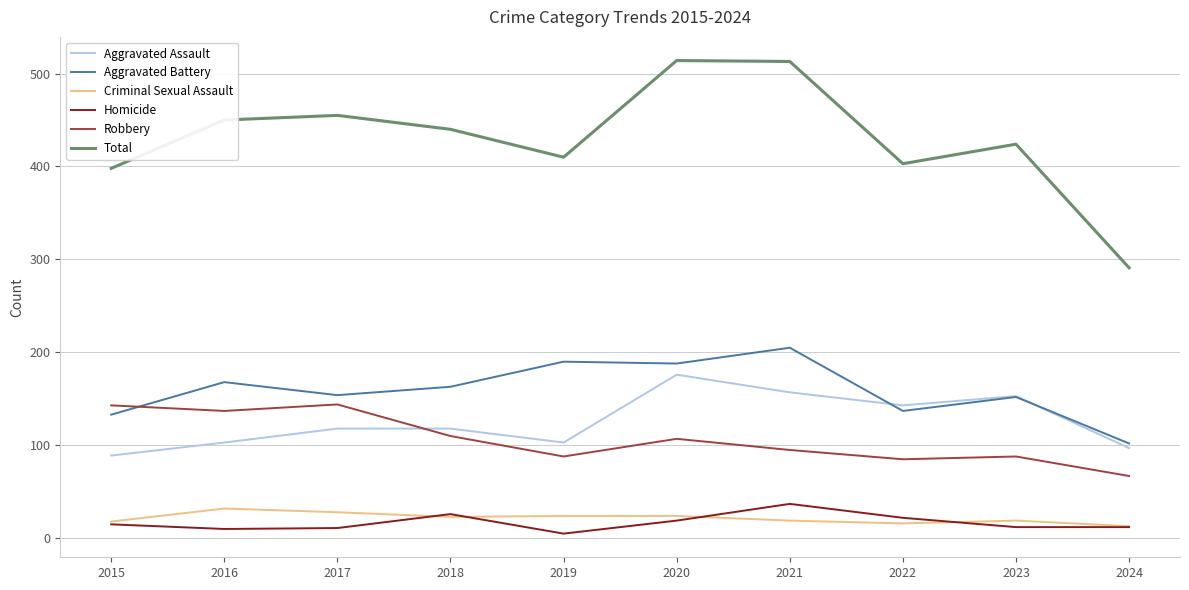

What is the spread (max minus min) of values at 2021?

494